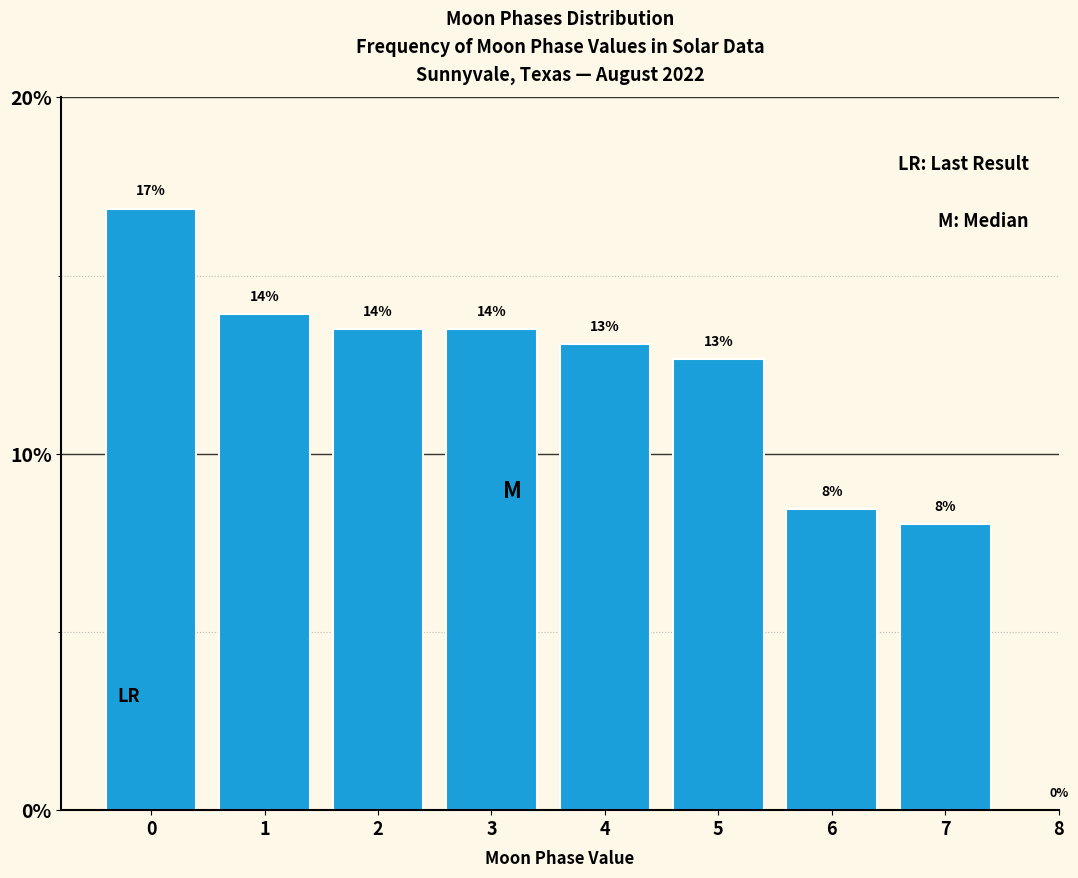

Are the bars horizontal?

No